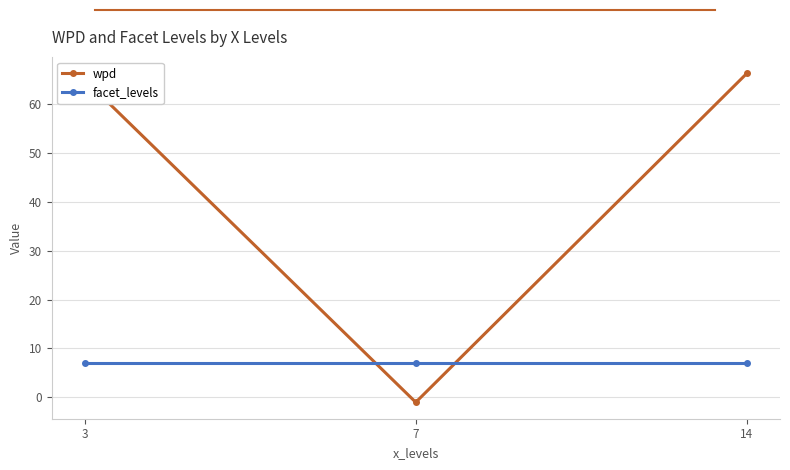

The value of facet_levels at 3 is 11.5. True or false?

False